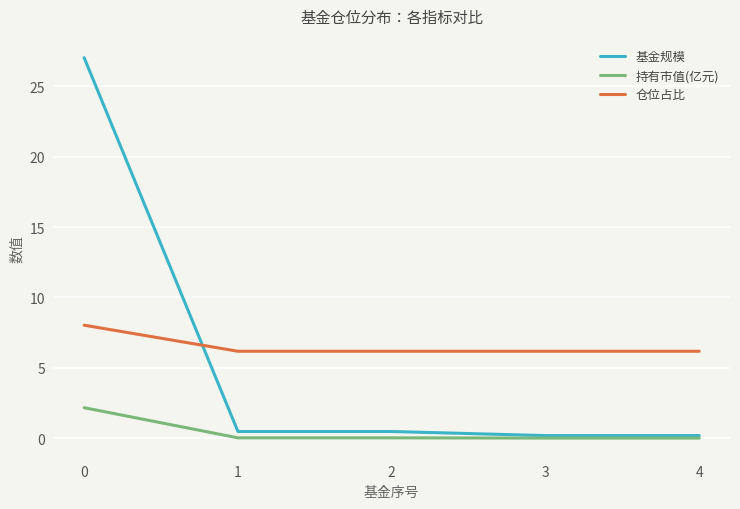

What is the spread (max minus min) of values at 2?

6.2